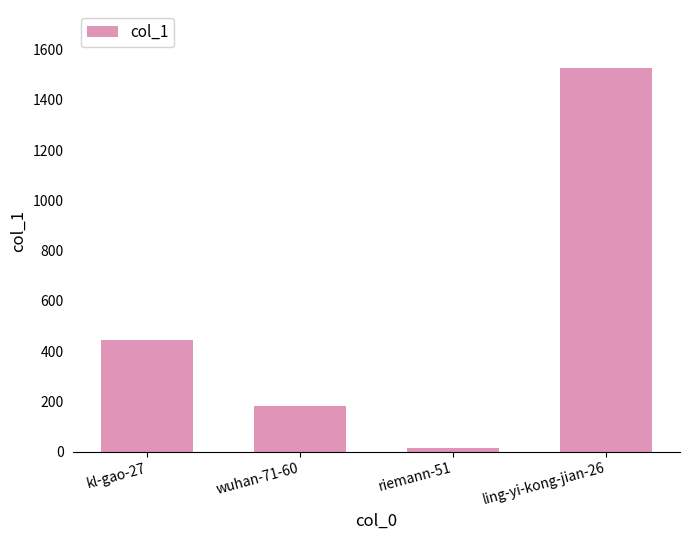

Rank the categories by value from lowest to highest.

riemann-51, wuhan-71-60, kl-gao-27, ling-yi-kong-jian-26